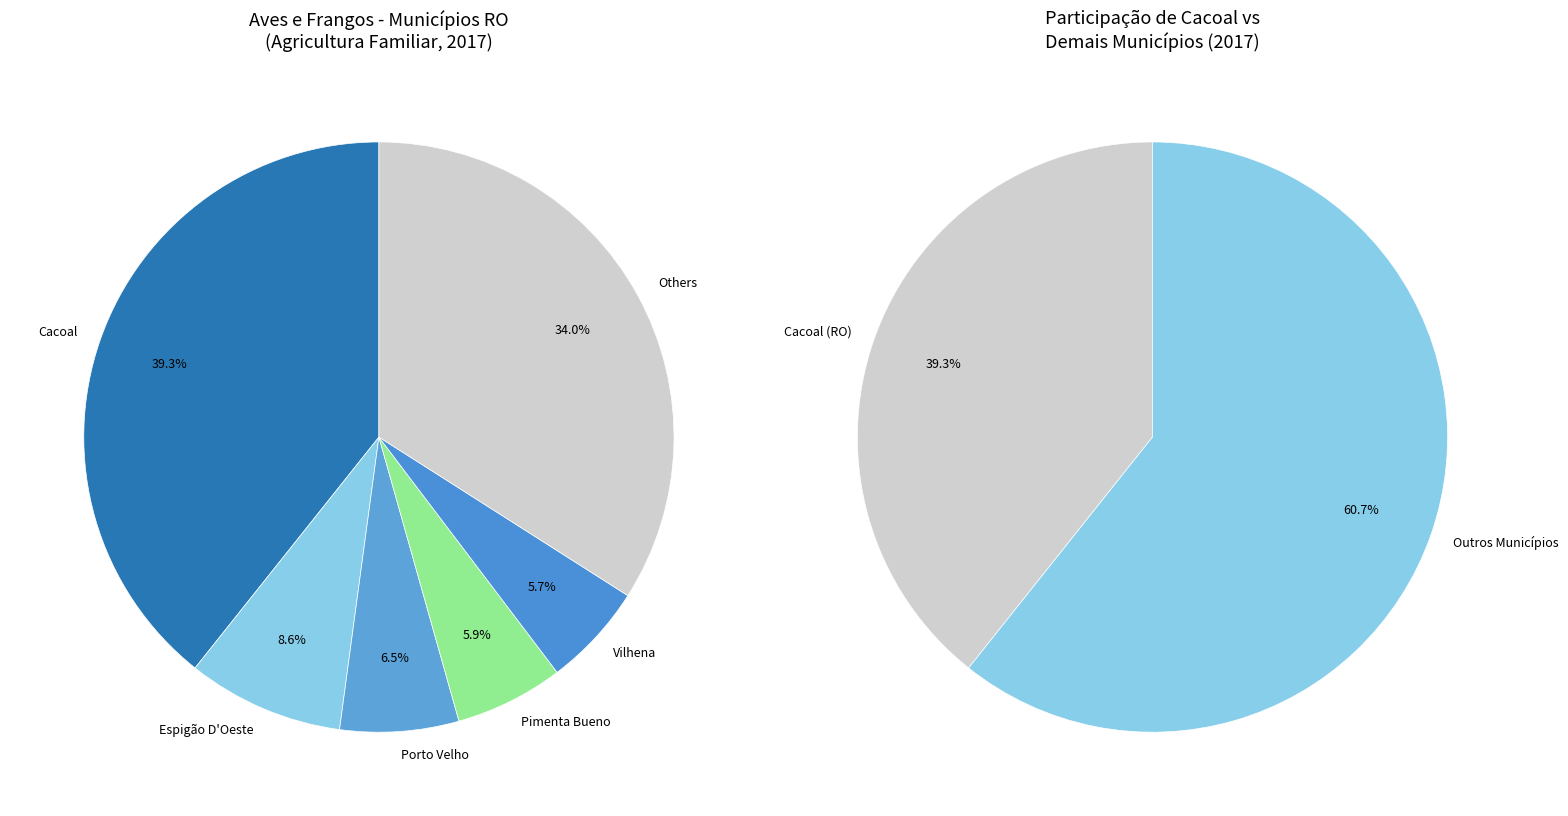

Which slice is the largest?

Cacoal (RO)